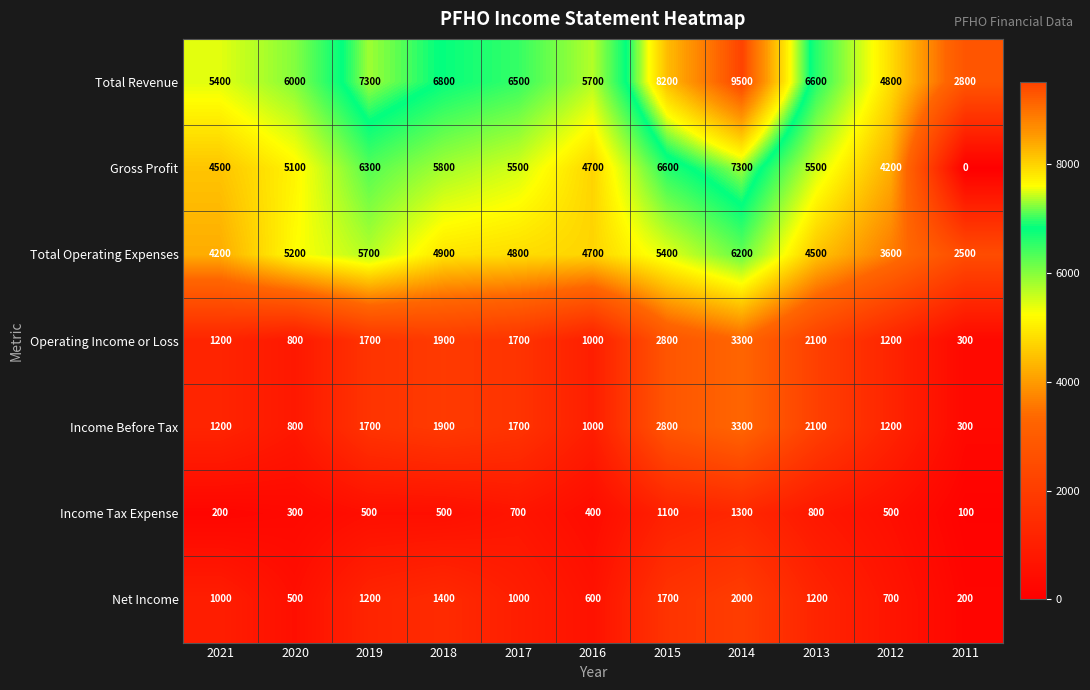

Which category has the lowest value across all series?

2011